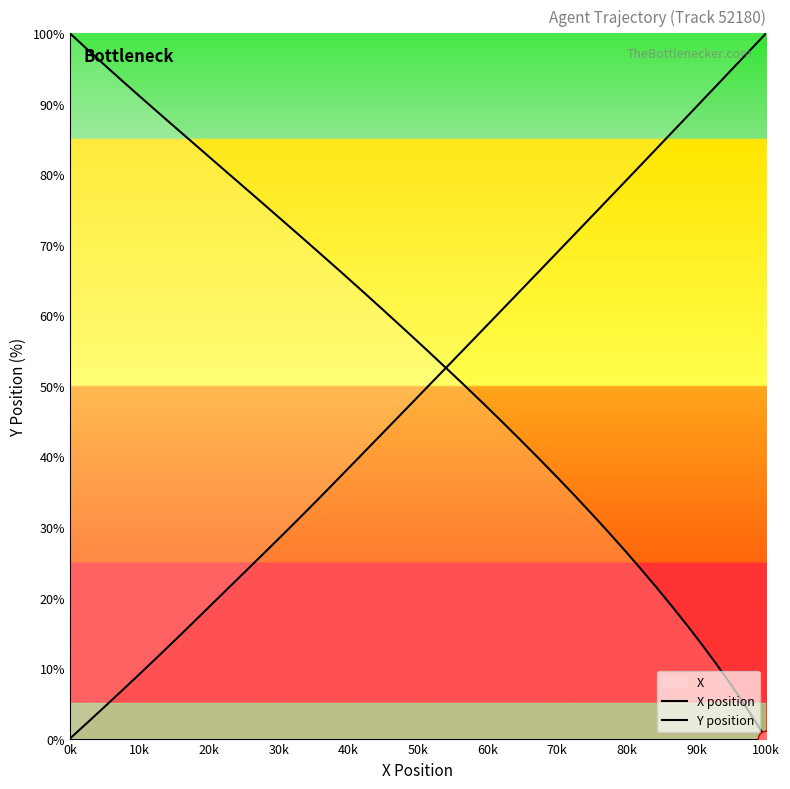

What is the difference between the second highest and minimum values in the X position series?

97.7